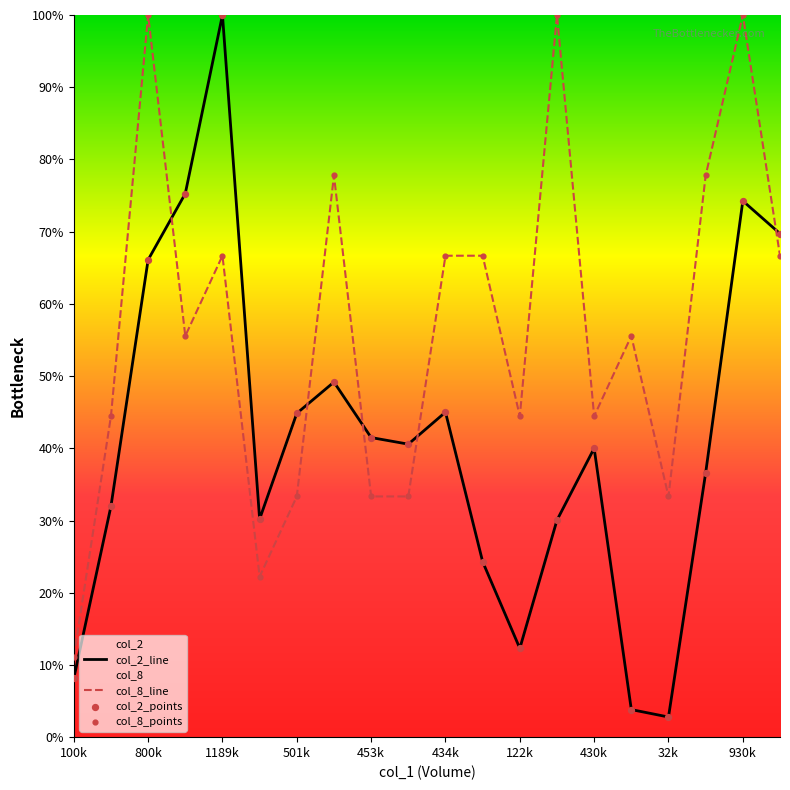

Which series has the largest total across all categories?

col_8_line